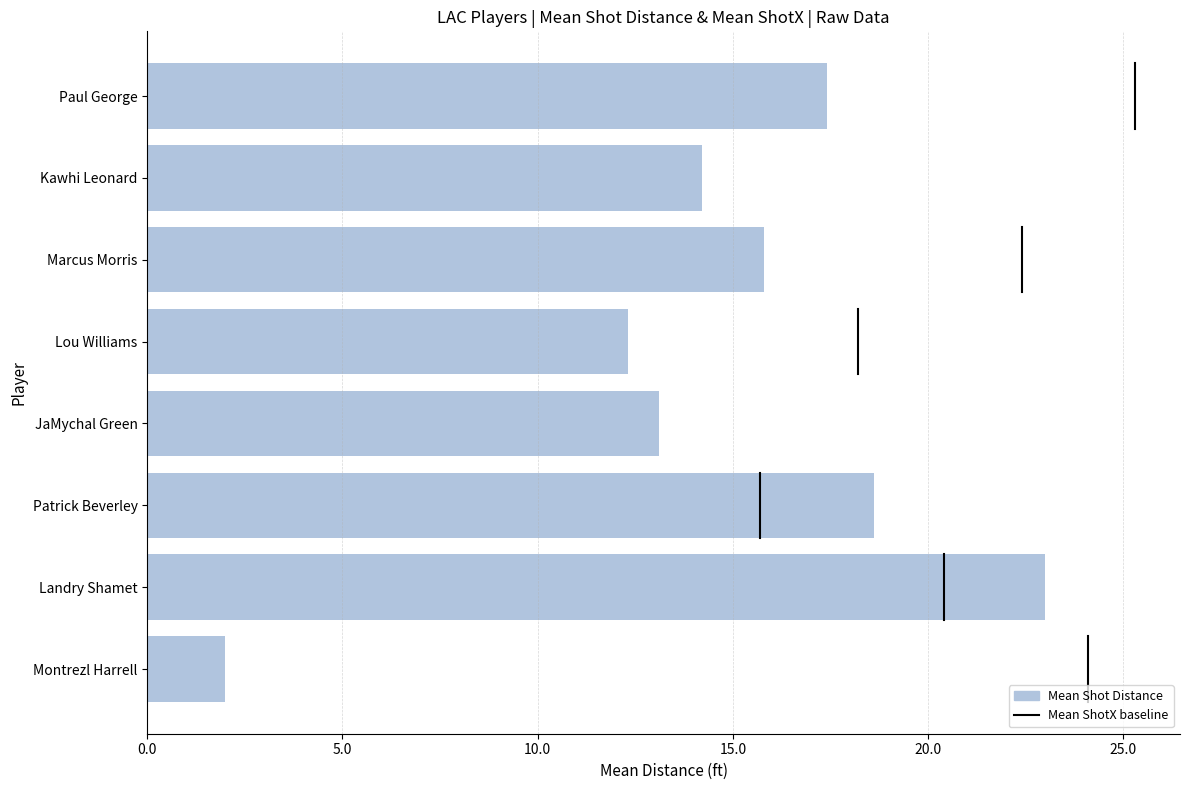

Which label corresponds to the smallest value in the chart?

Montrezl Harrell